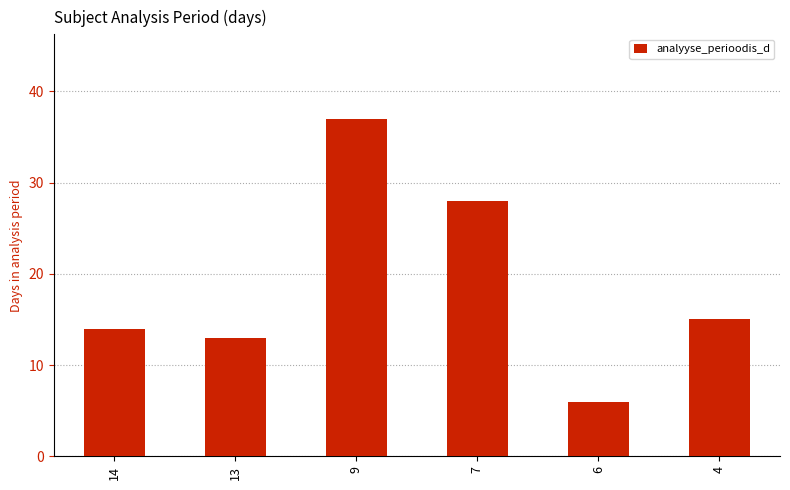

How many data points are less than 15?

3